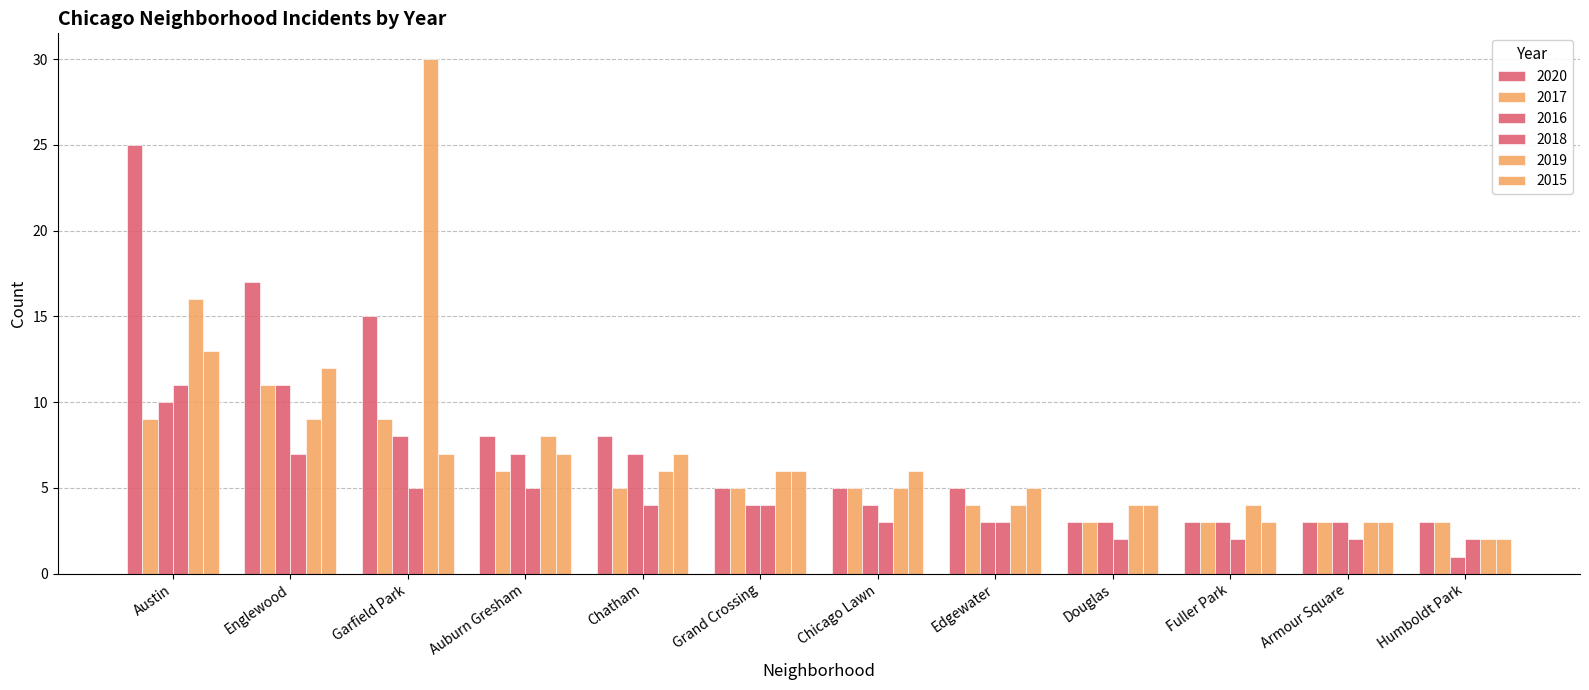

At Garfield Park, list the series in order from smallest to largest.

2018, 2015, 2016, 2017, 2020, 2019